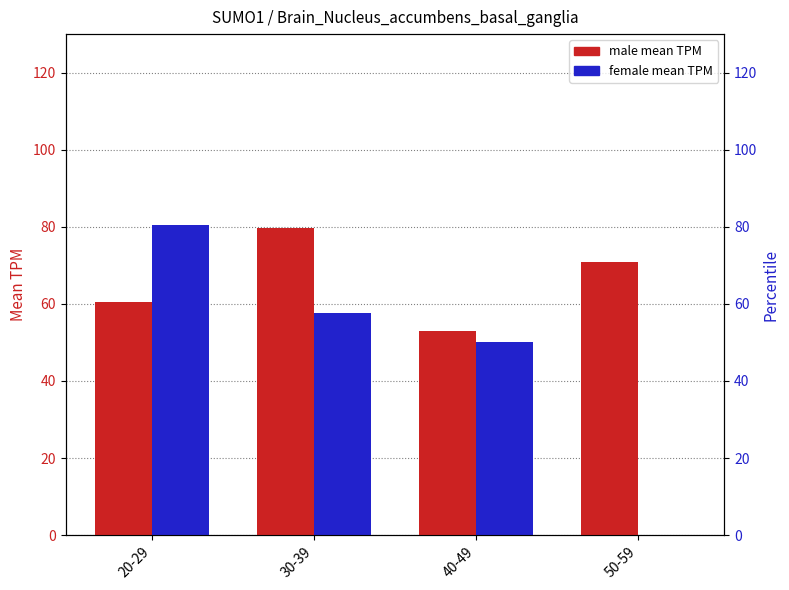

What is the total value across all series at 20-29?

140.9